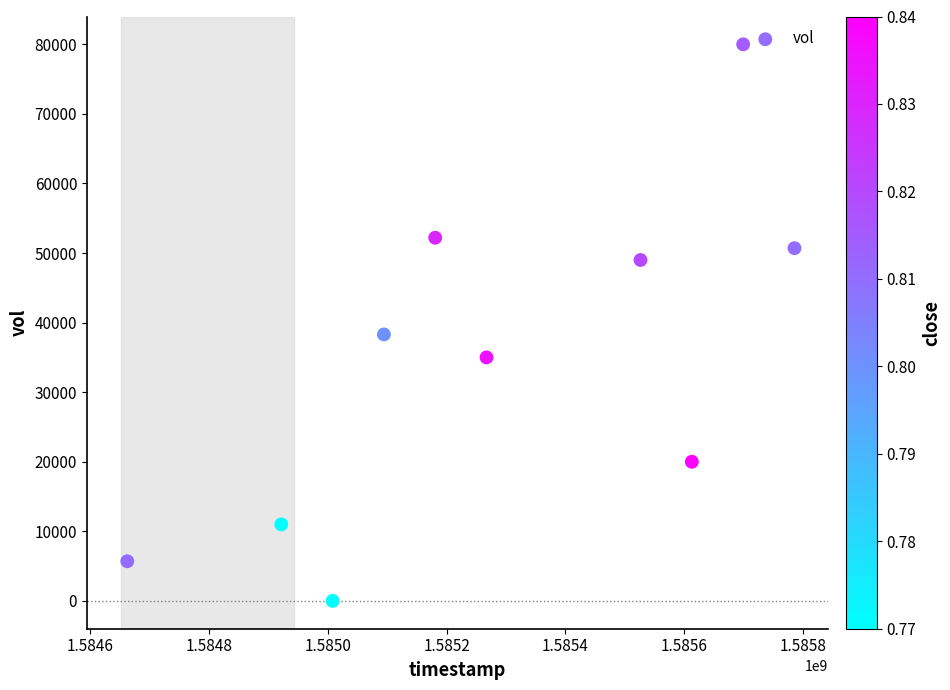

What Y value in the scatter plot is closest to 40000?

38300